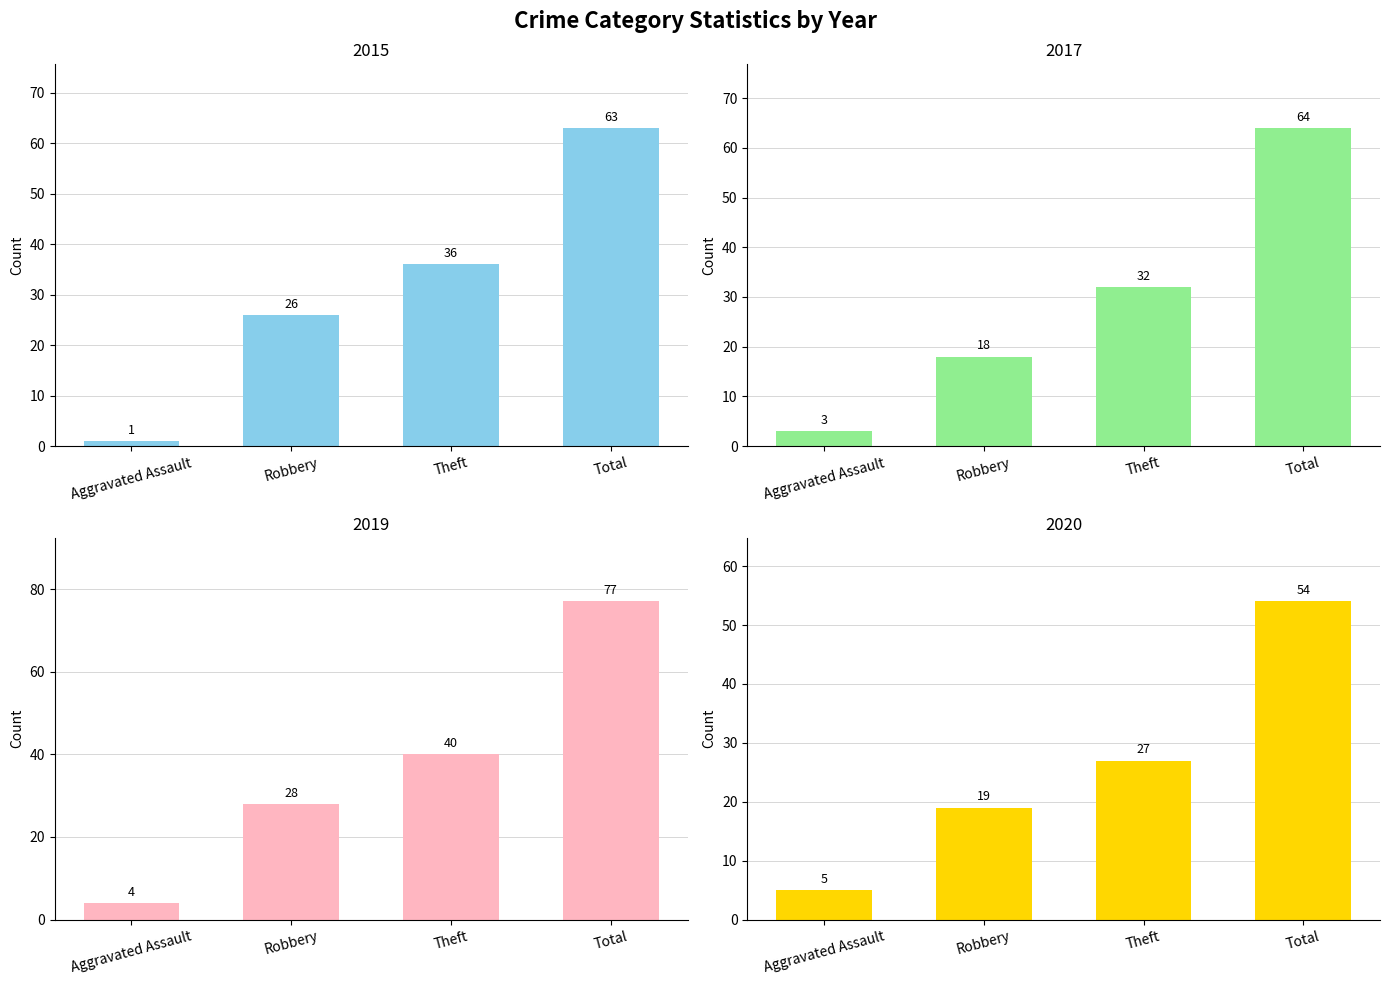

At how many categories does at least one series exceed 46?

1